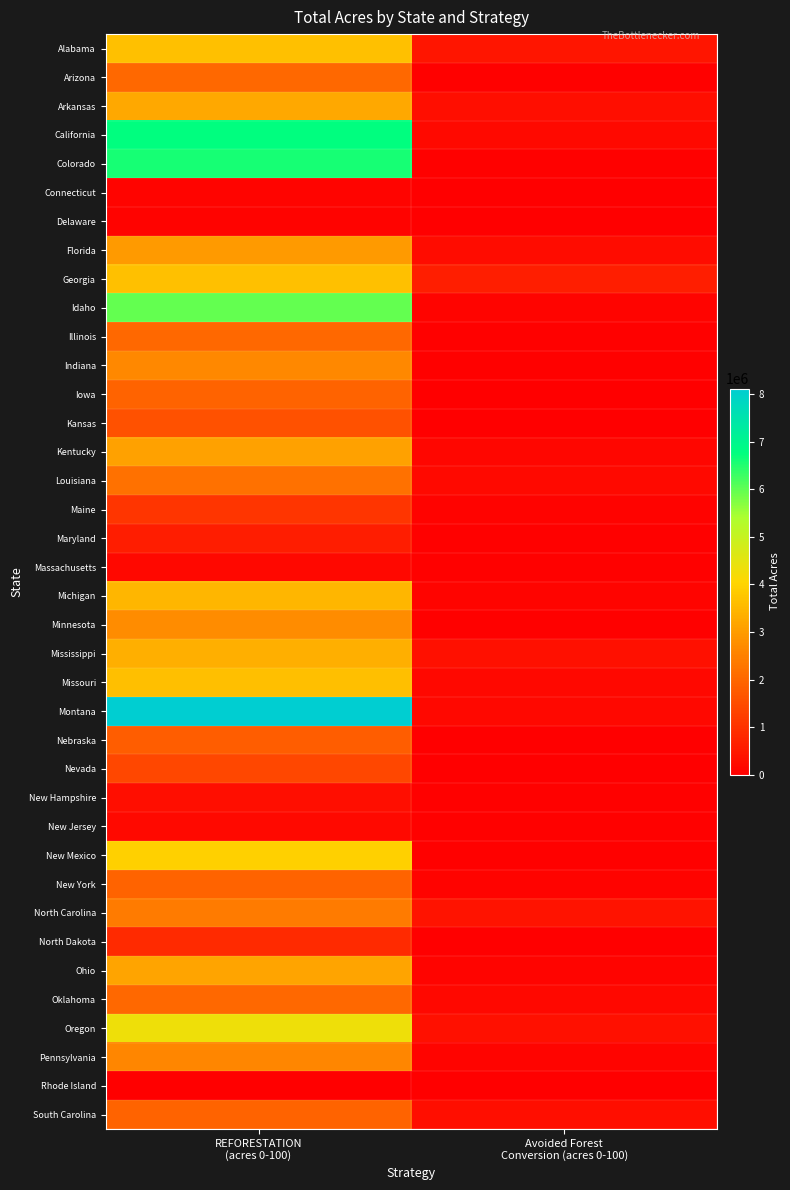

At how many categories does at least one series exceed 3836432?

1